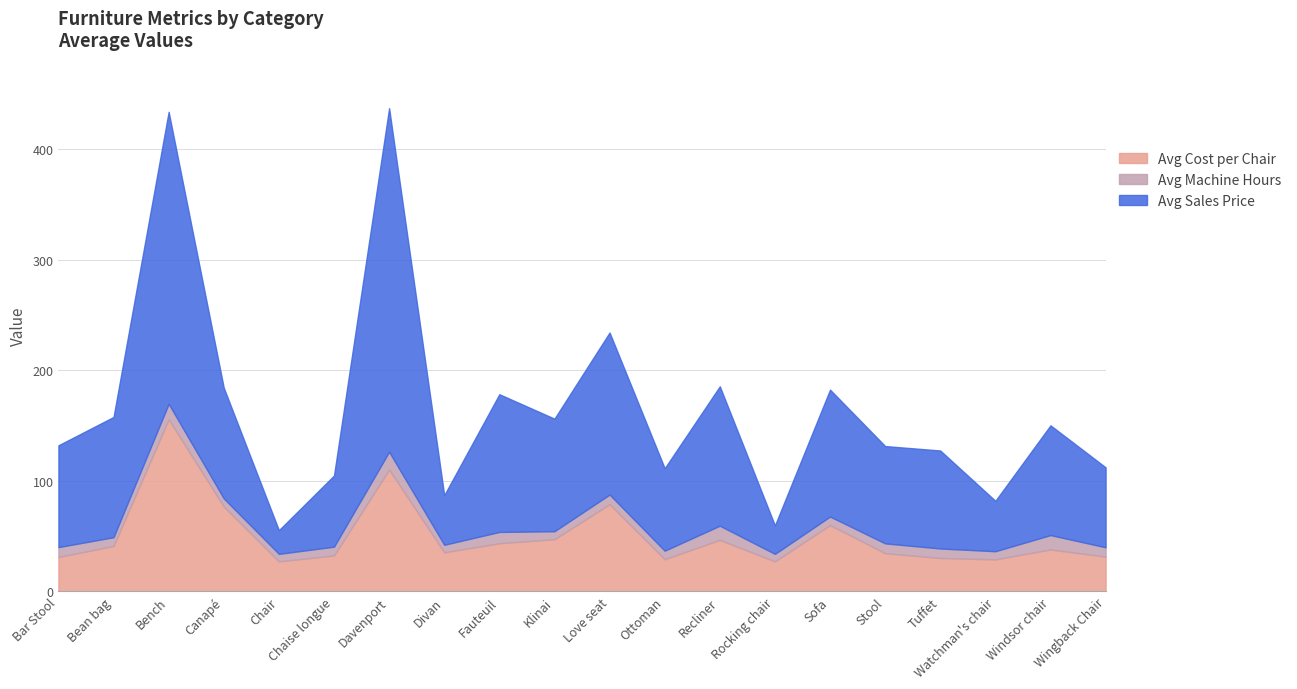

Reading left to right, list all the values displayed in this chart.

Avg Cost per Chair: 31.1	41.1	155.6	76.7	27.1	32.5	110.2	35.3	43.5	47.2	78.9	29.1	46.6	27.1	60.0	34.5	30.2	28.9	37.9	31.4
Avg Machine Hours: 8.9	7.9	14.1	7.4	6.8	8.0	16.1	6.8	10.2	7.2	8.7	7.7	12.8	6.8	7.7	8.9	8.6	7.4	13.0	8.5
Avg Sales Price: 92.1	108.8	264.3	100.1	21.4	64.4	310.9	44.9	124.6	101.9	146.7	74.6	126.2	25.7	114.9	88.1	88.7	45.6	99.3	72.3